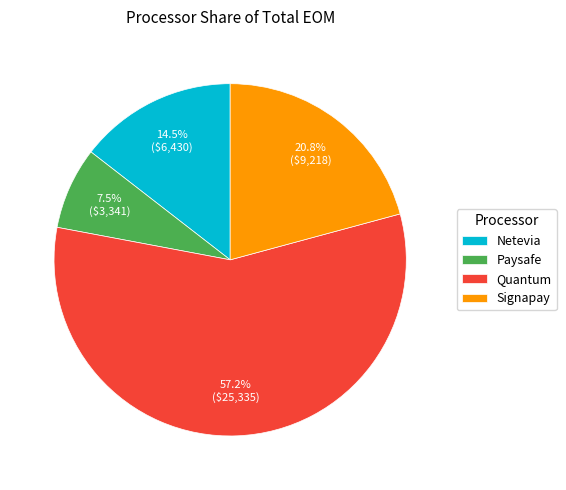

How many slices are in this pie chart?

4